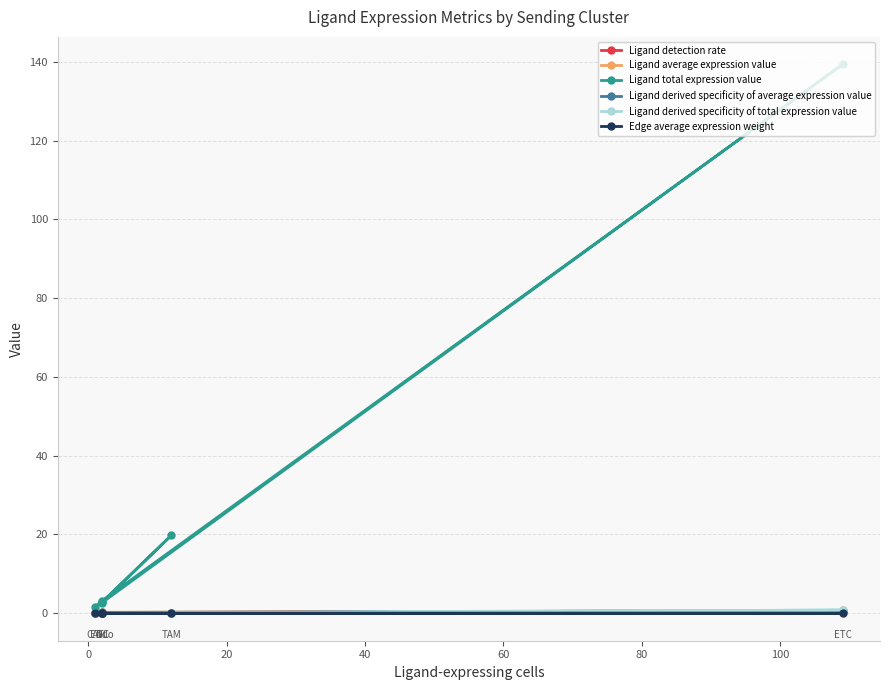

True or false: Edge average expression weight has more than 1 points higher than both neighbors.

False